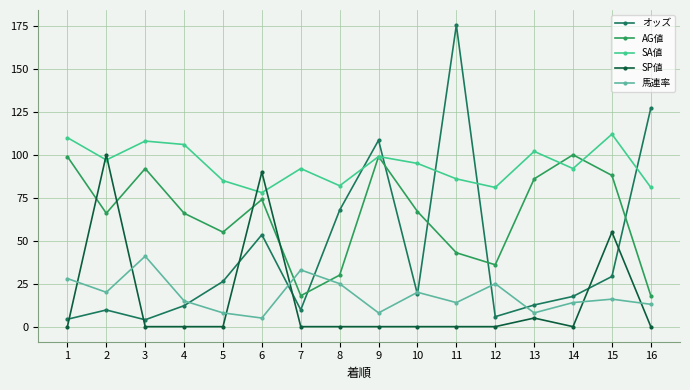

Which series has the largest total across all categories?

SA値